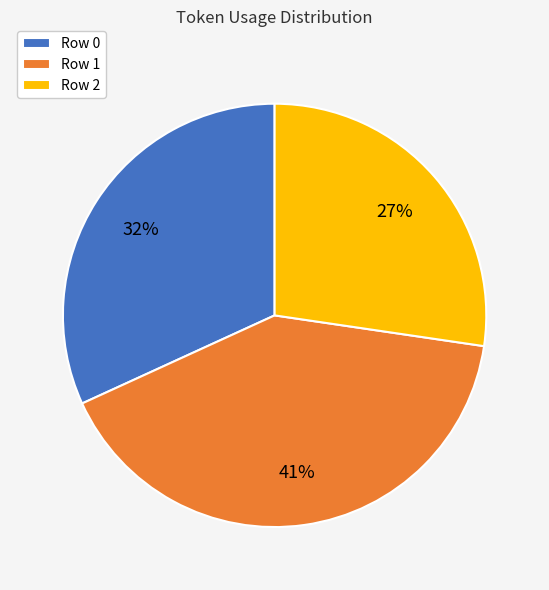

To the nearest percent, what is the average slice percentage?

33%